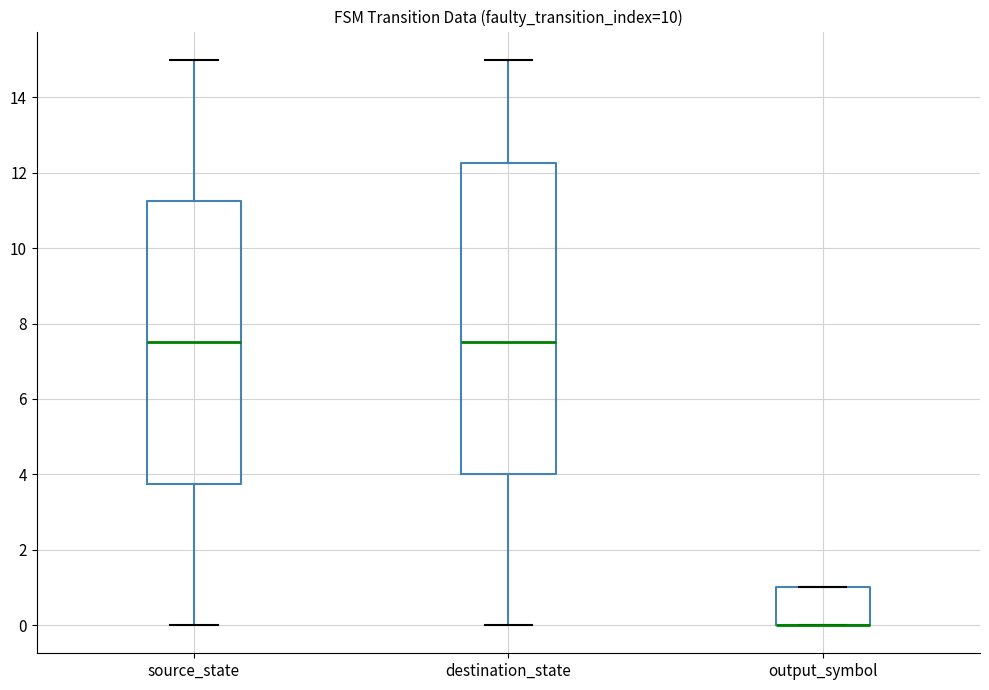

Where does the lower whisker of the box for destination_state end on the y-axis? The values are not printed on the chart, so give them approximately, as read against the axis.

0.0